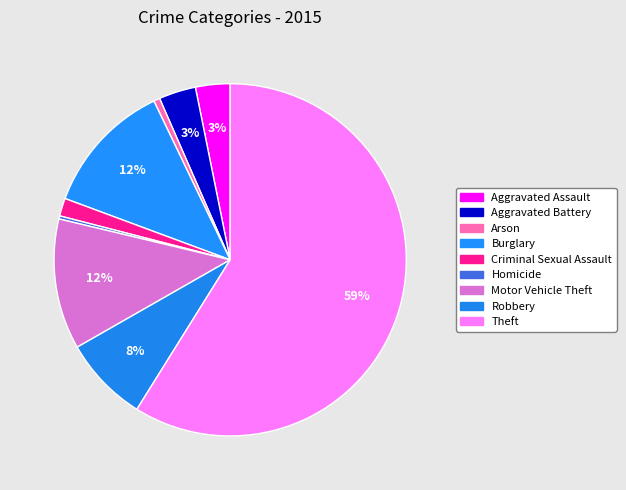

What is the change in value from Aggravated Battery to Robbery?

+79